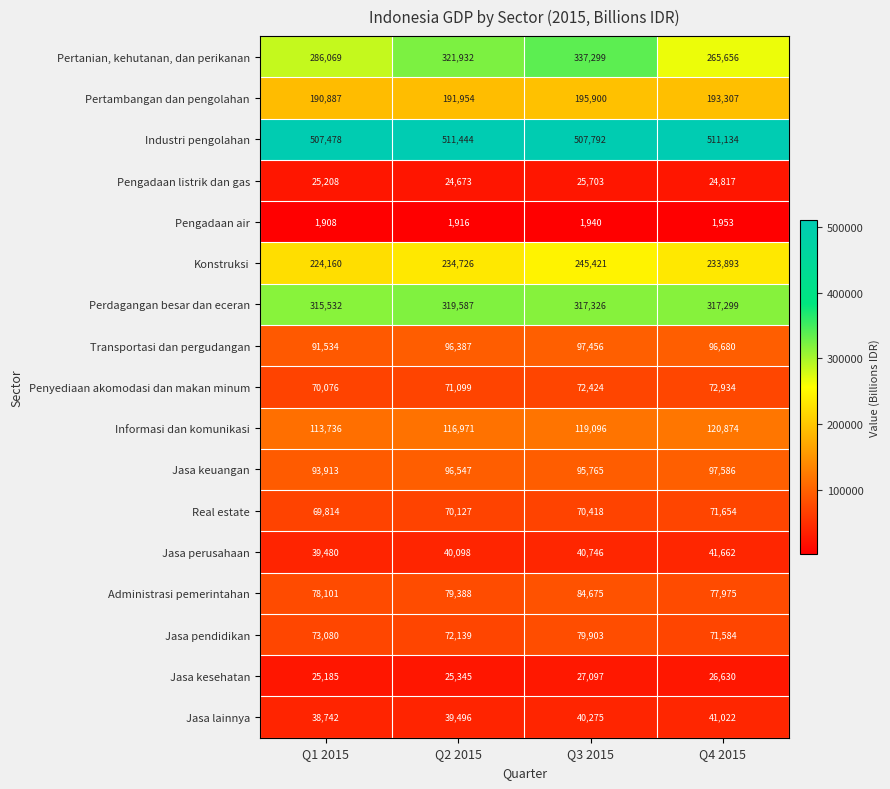

What is the difference between the maximum and minimum values in the Administrasi pemerintahan series?

6700